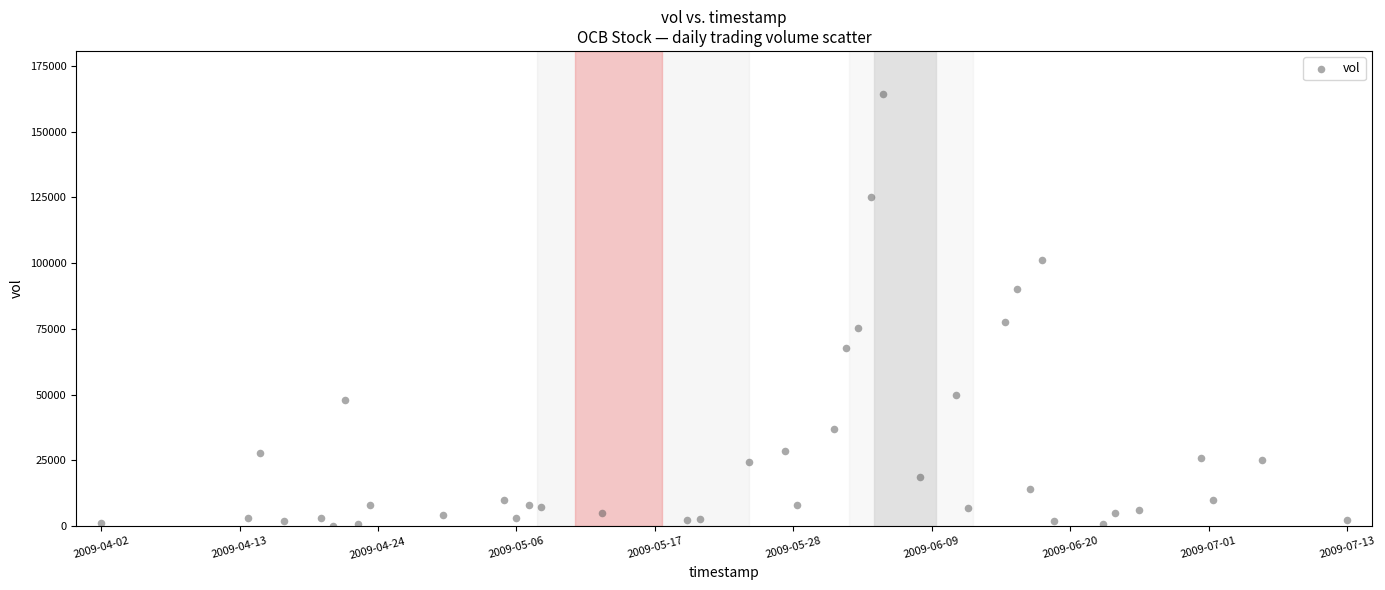

What Y value in the scatter plot is closest to 82200?

77500